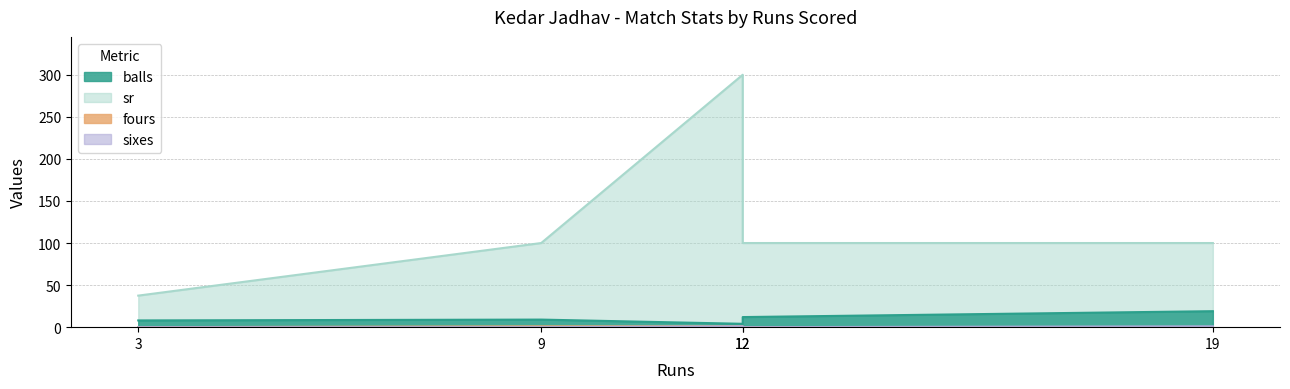

Reading left to right, what are all the values shown in this chart?

balls: 19=19.0	12=12.0	3=8.0	12=4.0	9=9.0
sr: 19=100.0	12=100.0	3=37.5	12=300.0	9=100.0
fours: 19=0.0	12=0.0	3=0.0	12=1.0	9=1.0
sixes: 19=1.0	12=0.0	3=0.0	12=1.0	9=0.0